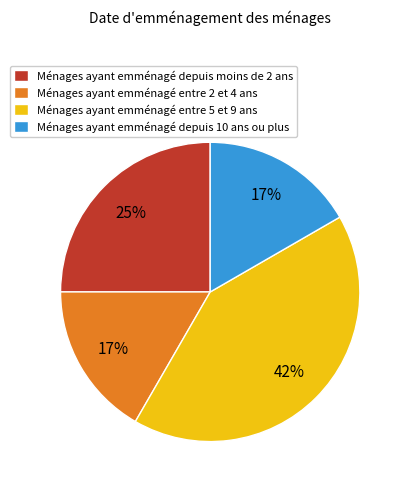

Is it true that Ménages ayant emménagé depuis 10 ans ou plus is 30% of the pie?

False